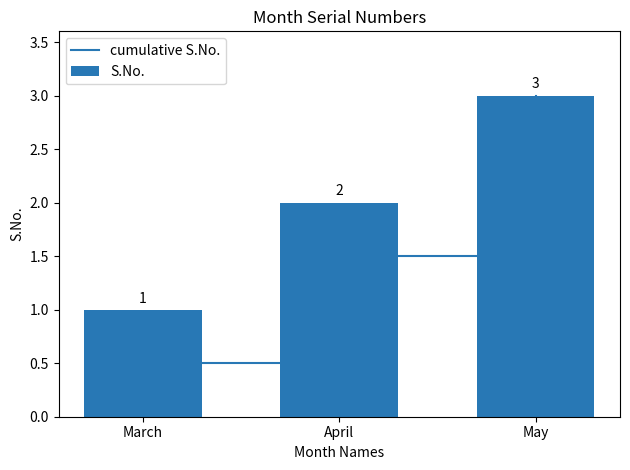

Reading right to left, transcribe all the data shown in this chart.

cumulative S.No.: 3.0	1.5	0.5
S.No.: 3.0	2.0	1.0